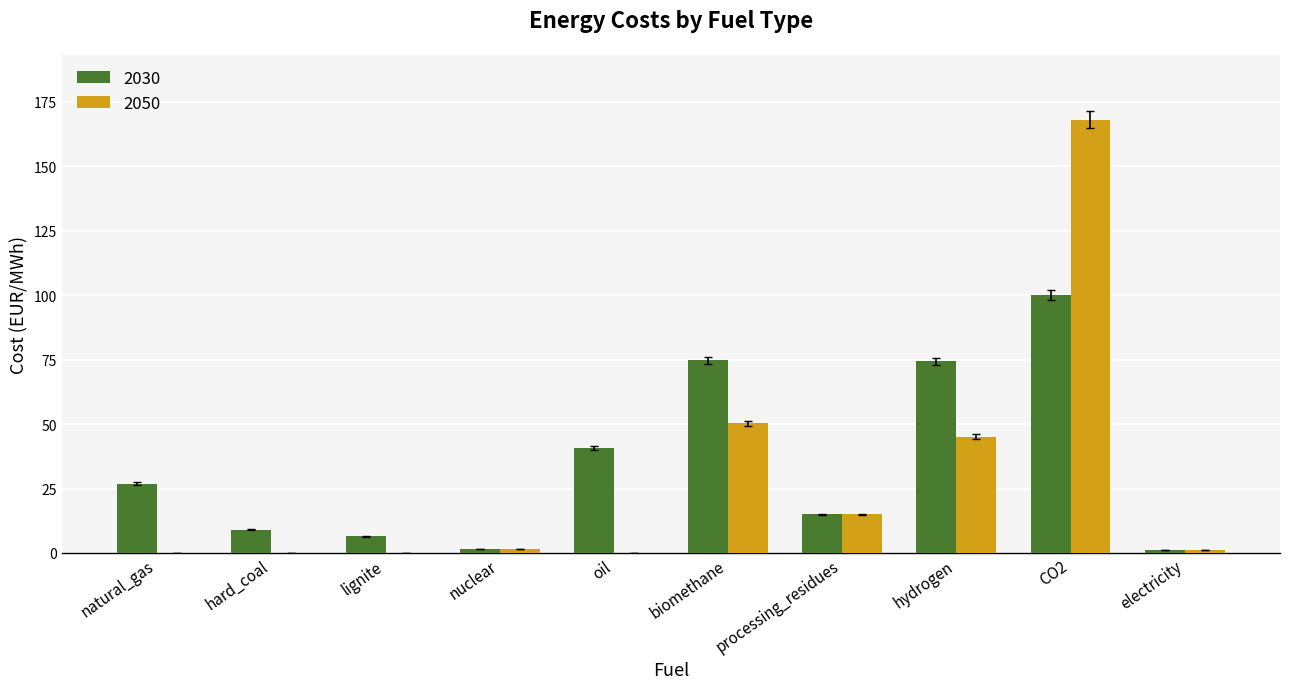

True or false: 2030 has a value of 36.6 at biomethane.

False